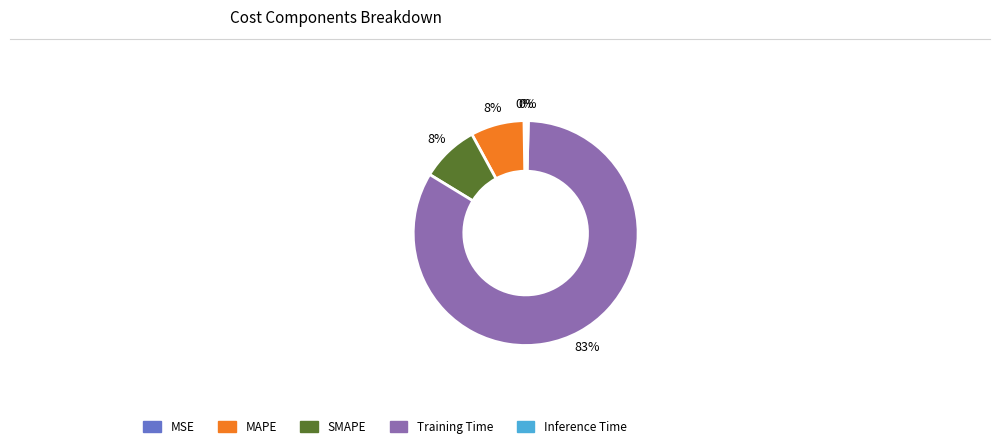

True or false: MAPE accounts for 1% of the total.

False